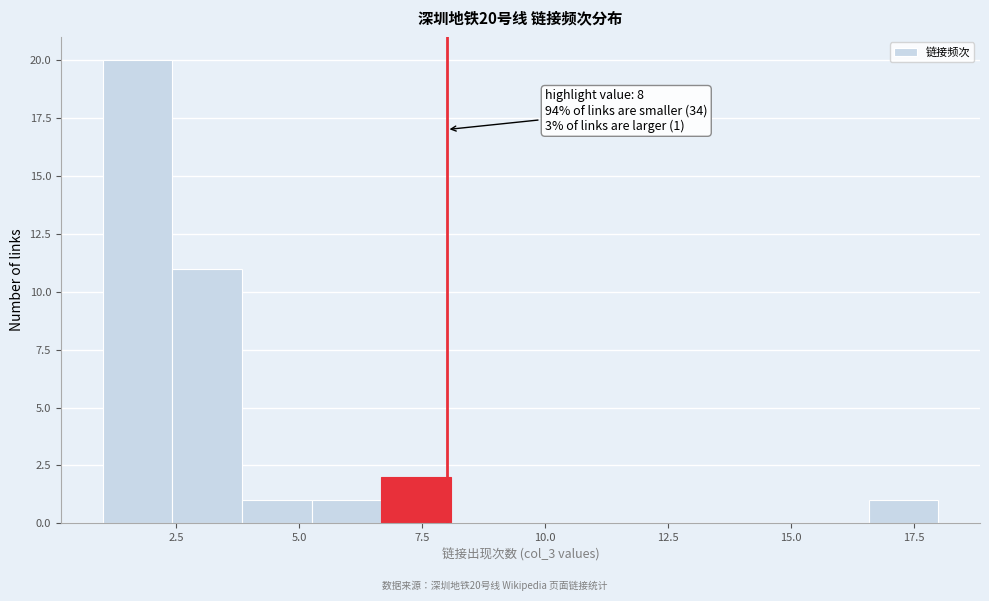

Read against the x-axis, roughly where is the centre of the tallest bar?

1.5